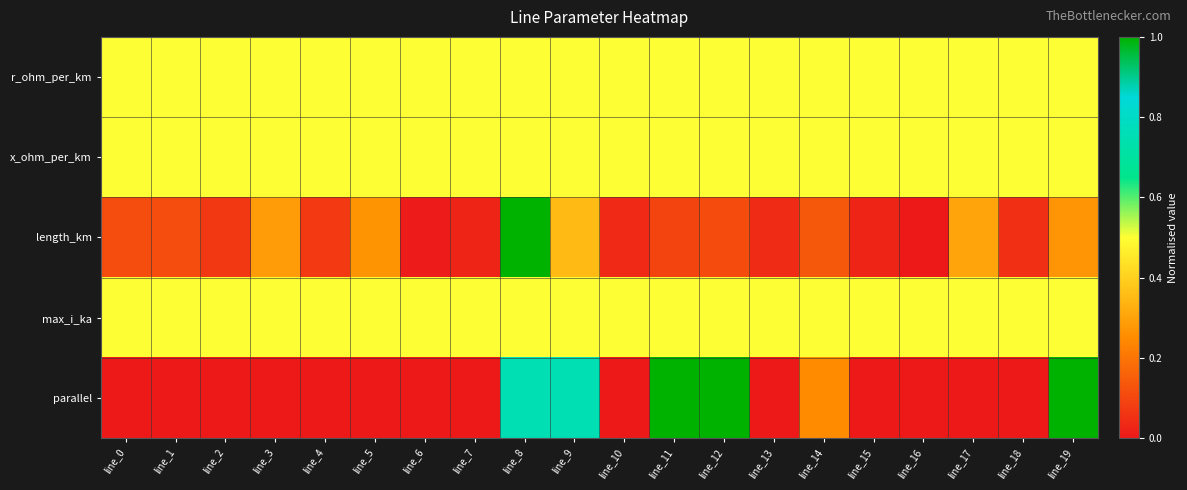

What is the total value across all series at line_14?

1.9